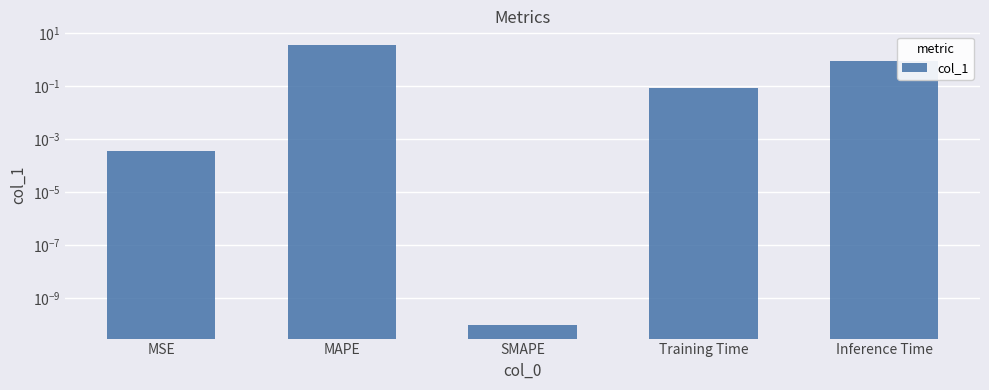

What is the difference between the maximum and minimum values?

3.4